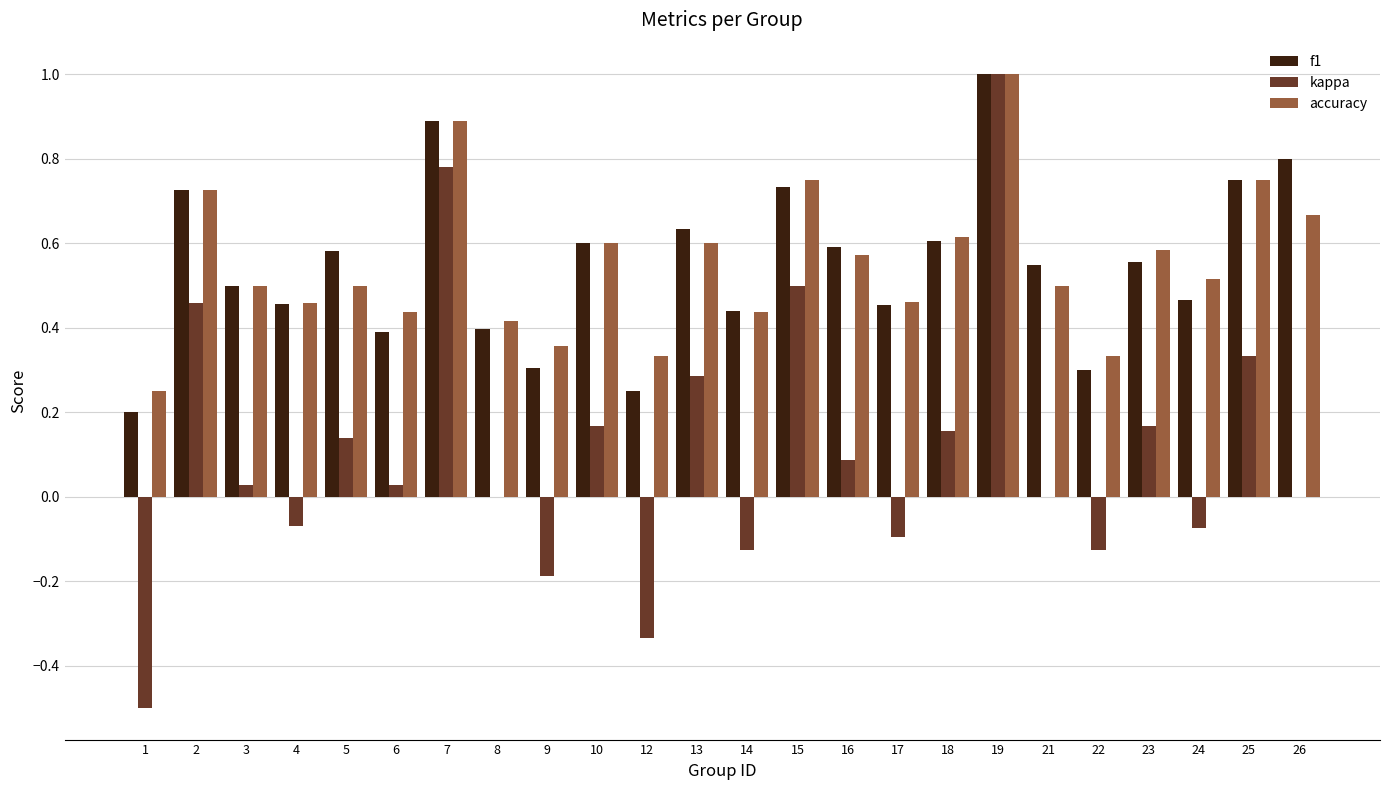

What is the total value across all series at 2?

1.9